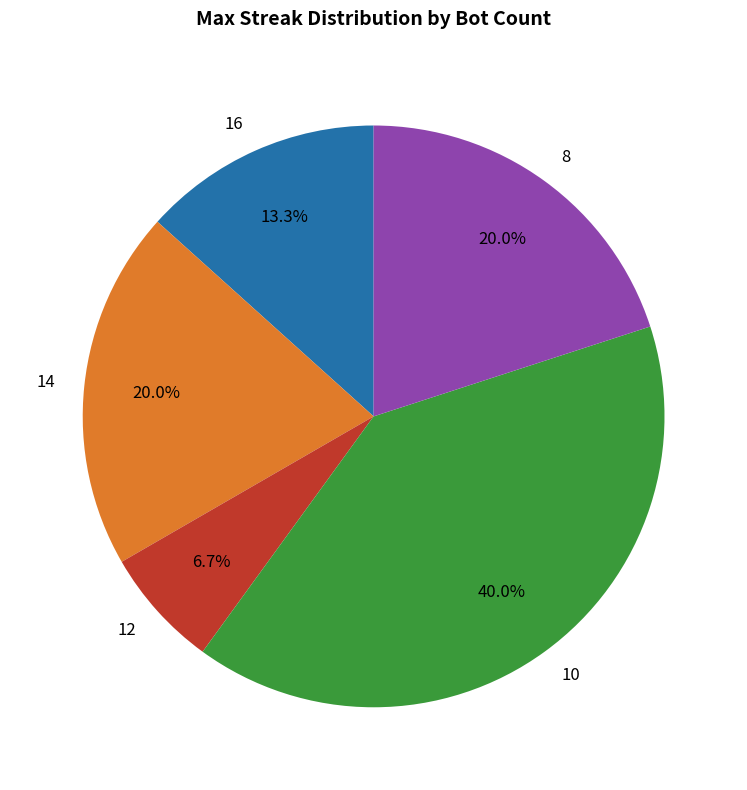

To the nearest percent, what percentage of the pie is 10?

40%